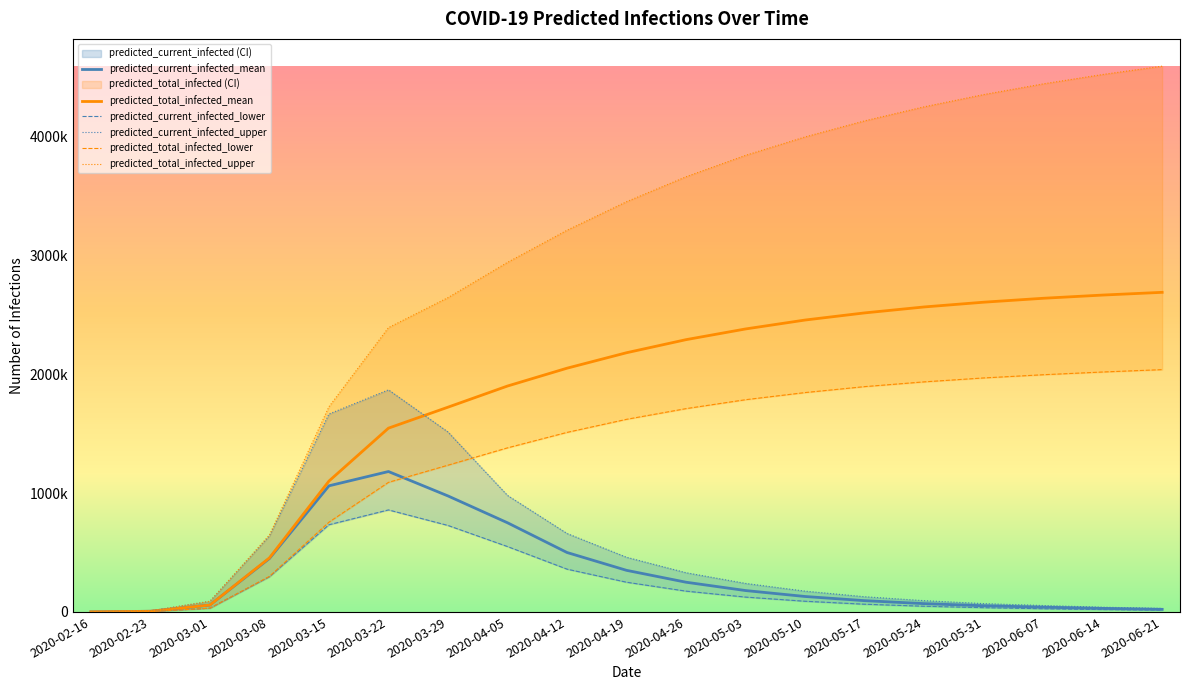

True or false: predicted_current_infected_upper and predicted_current_infected_lower intersect in this chart.

False